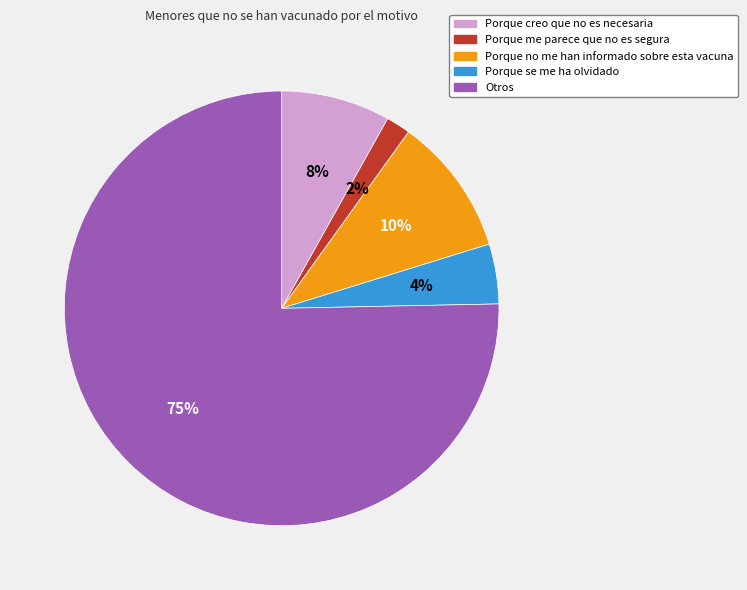

The Porque no me han informado sobre esta vacuna slice represents 10% of the pie. True or false?

True